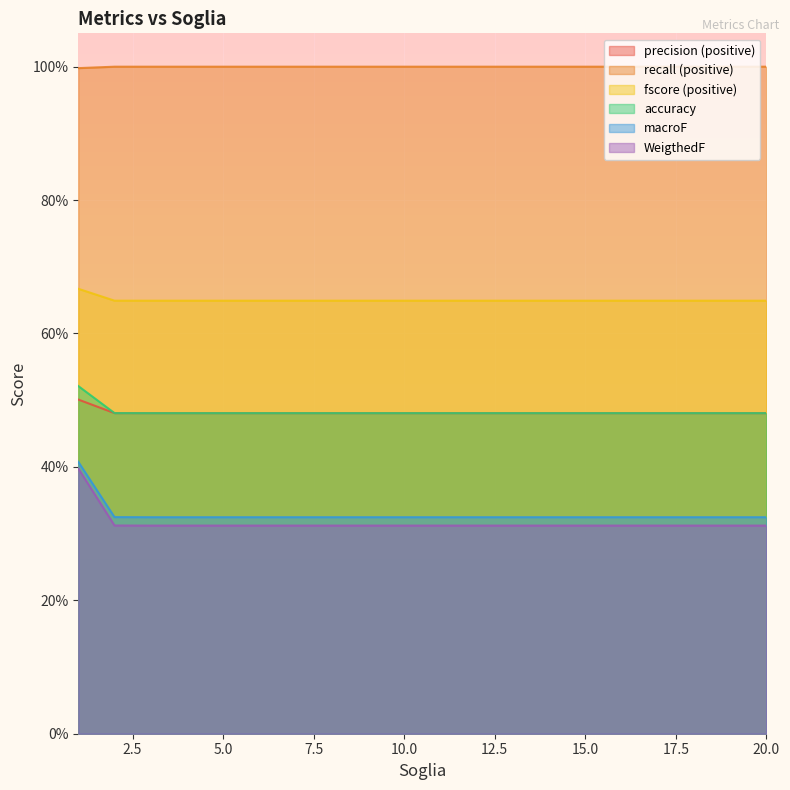

What is the average value of the precision (positive) series?

0.5